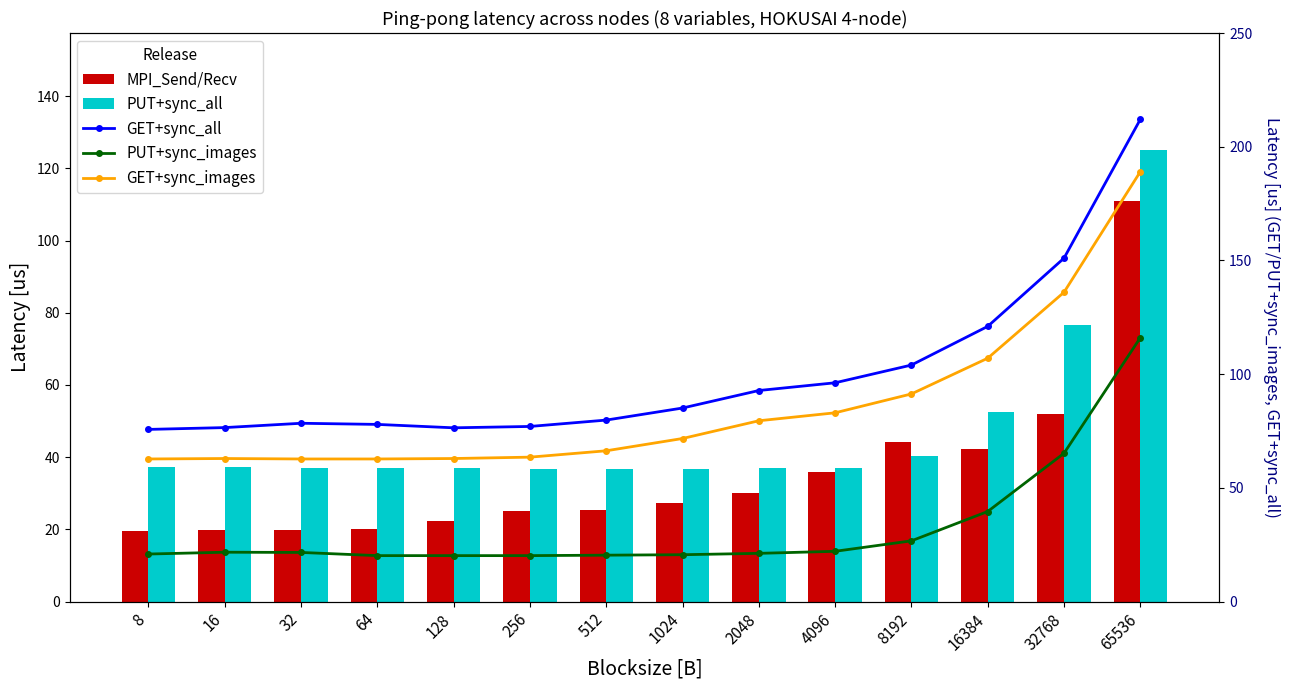

What are all the series names shown in the legend?

MPI_Send/Recv, PUT+sync_all, GET+sync_all, PUT+sync_images, GET+sync_images